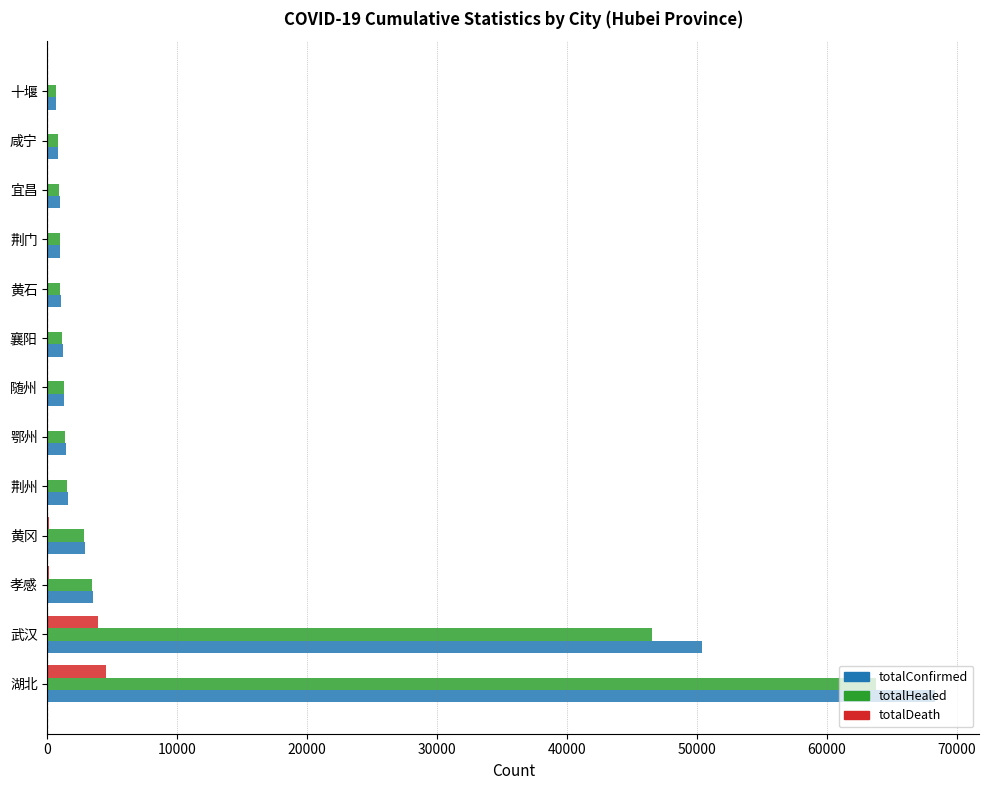

What is the sum of all totalHealed values?

126043